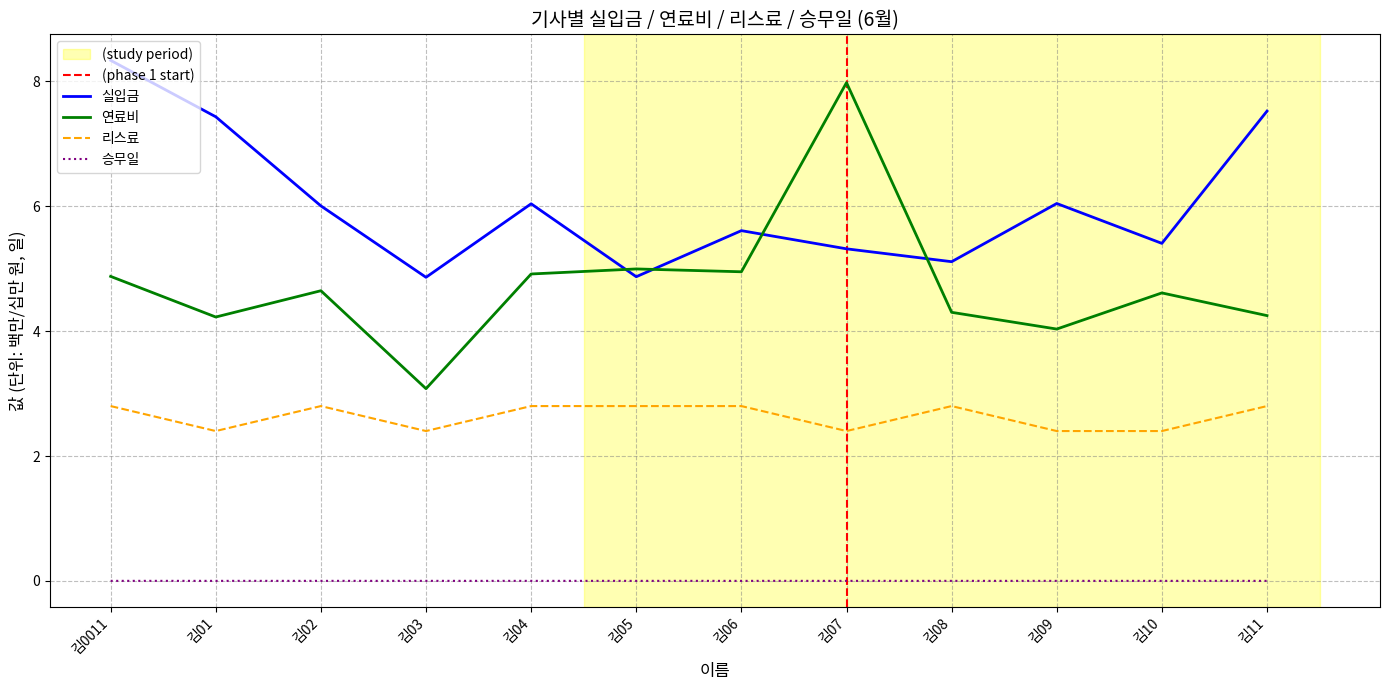

Between 김03 and 김09, which series saw the biggest shift?

실입금